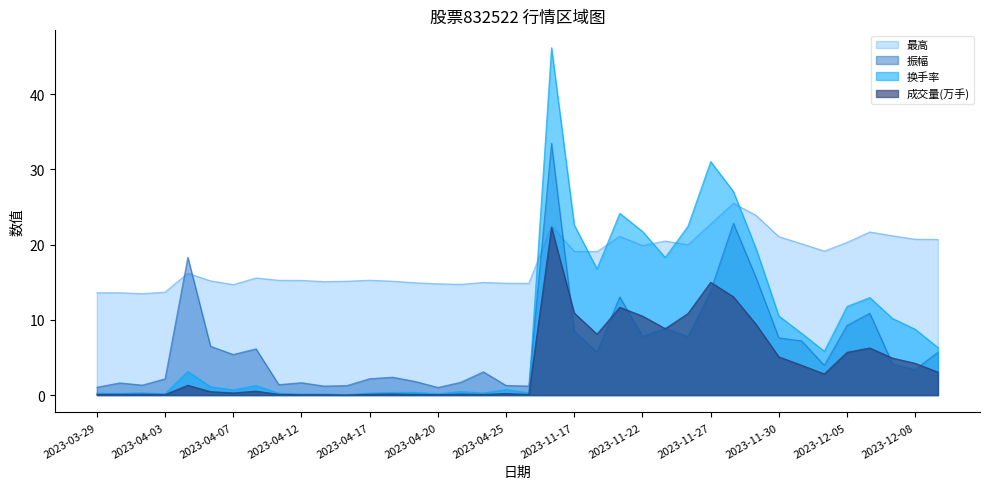

How many data points in 成交量_万 are above 1?

19